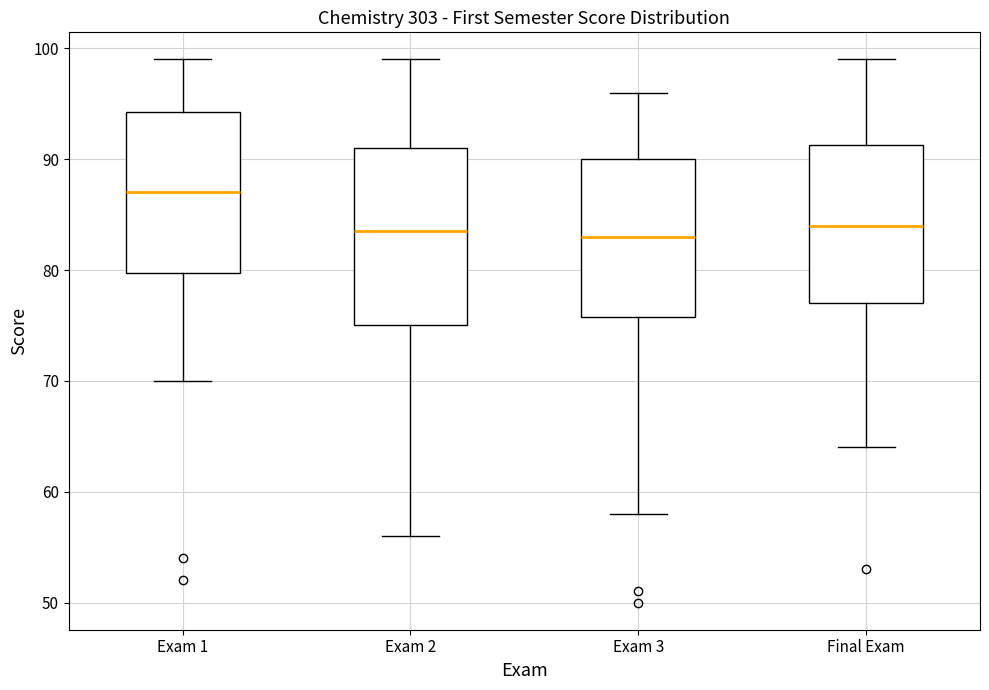

Reading left to right, transcribe this box plot: for each box, give where its median line is, the range the box spans, and where its two whiskers end, as read against the y-axis. The values are not printed on the chart, so give them approximately, as read against the axis.

Exam 1: median 87, box 80 to 94, whiskers 70 to 99
Exam 2: median 84, box 75 to 91, whiskers 56 to 99
Exam 3: median 83, box 76 to 90, whiskers 58 to 96
Final Exam: median 84, box 77 to 91, whiskers 64 to 99